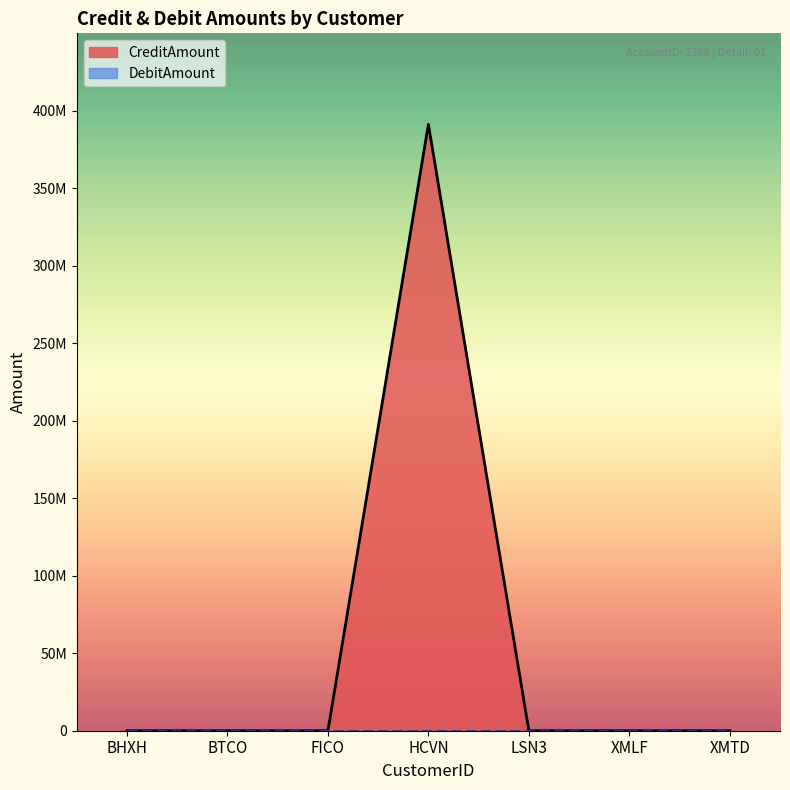

Reading left to right, extract all data points from this chart.

BHXH=0	BTCO=0	FICO=0	HCVN=391119200	LSN3=0	XMLF=0	XMTD=0